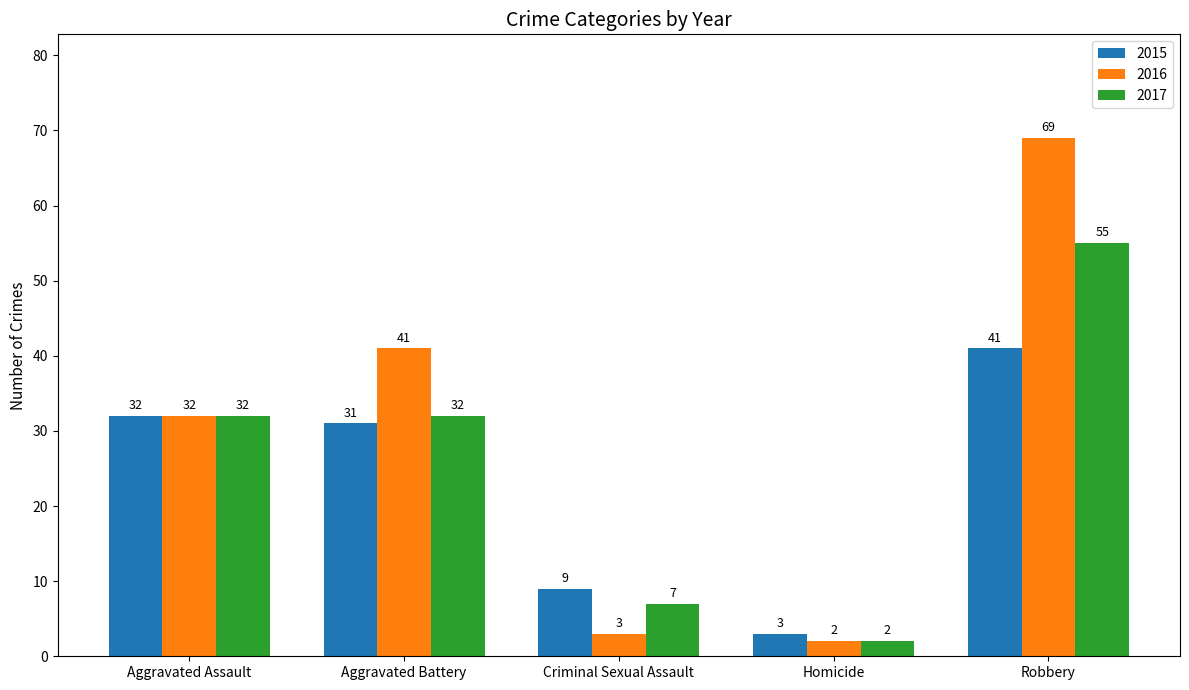

What is the sum of the 2015 values at Homicide and Robbery?

44